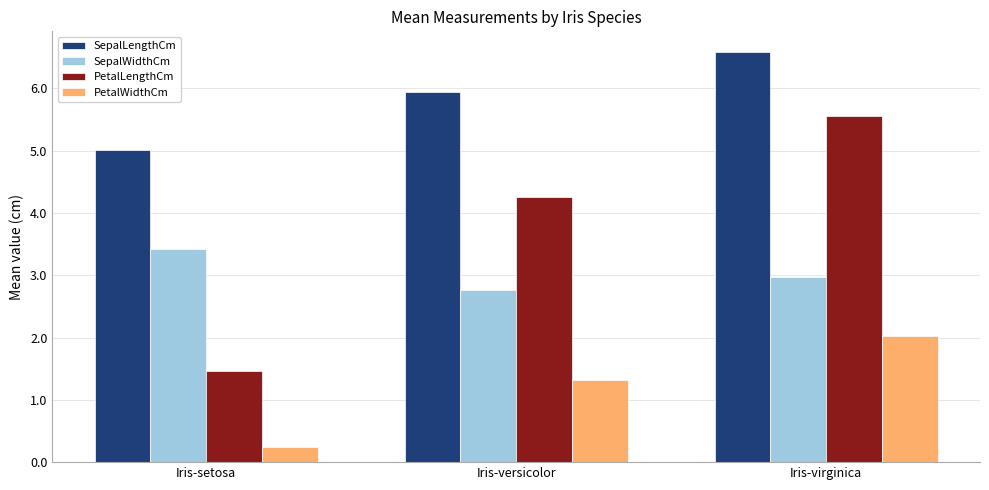

What is the difference between the highest and lowest values at Iris-setosa?

4.8